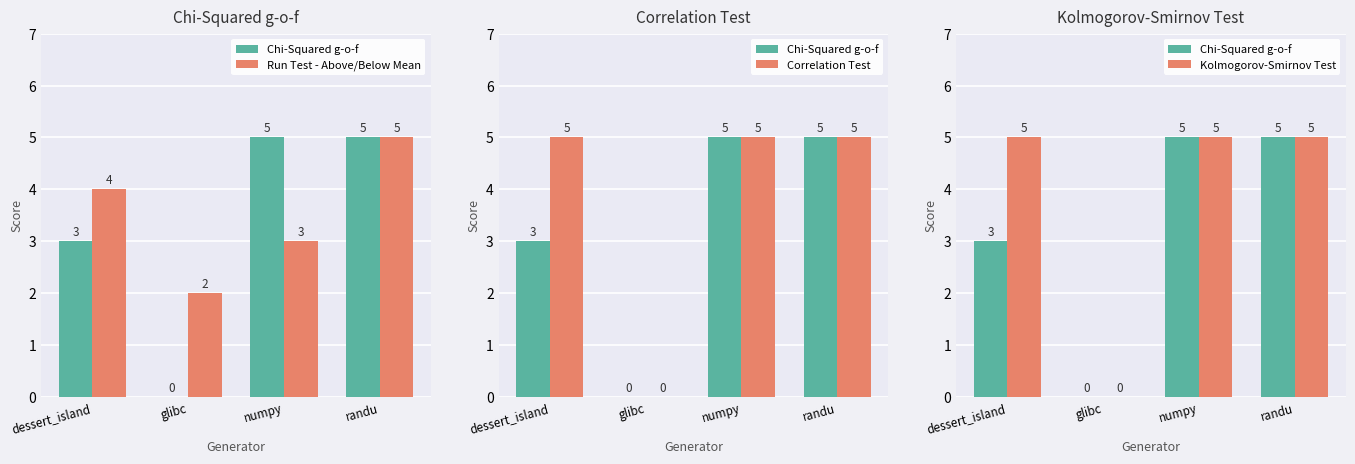

Is it true that Kolmogorov-Smirnov Test equals 5 at randu?

True